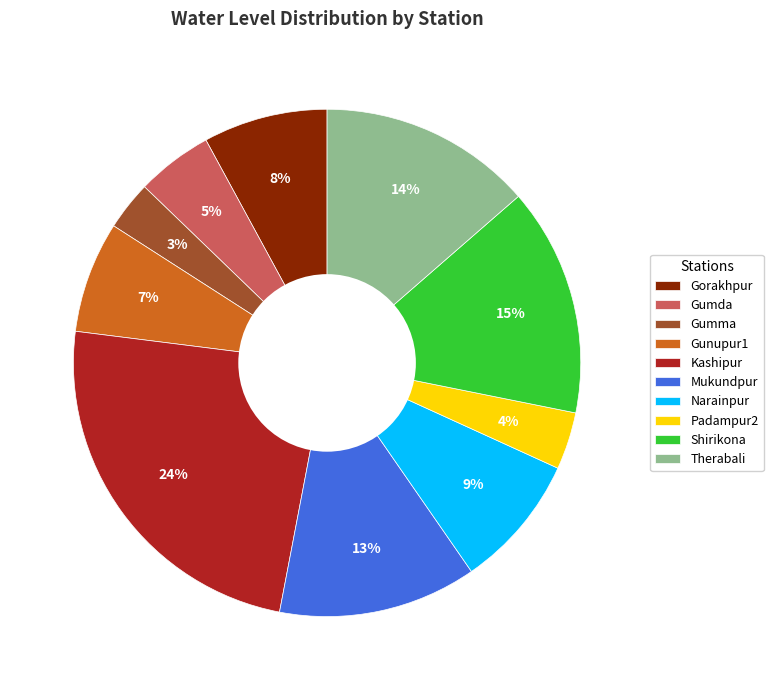

To the nearest percent, what is the difference between the Therabali and Padampur2 slice percentages?

10%